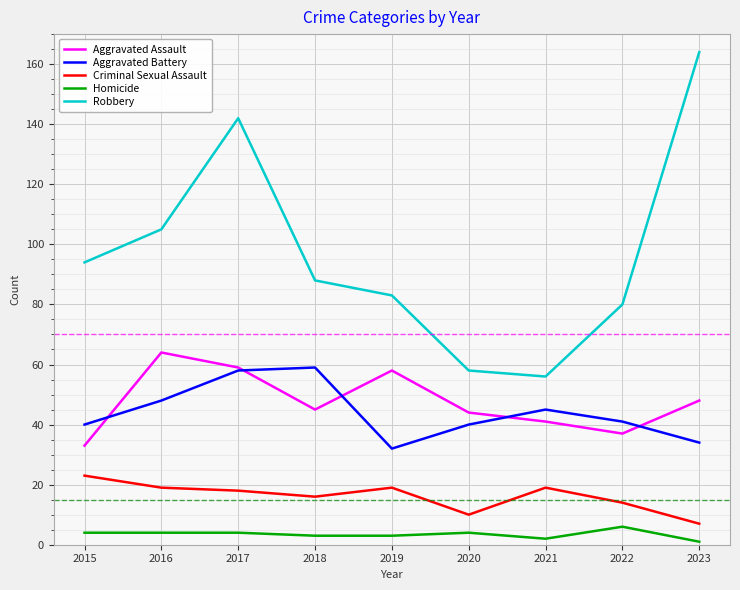

How many lines are shown in the chart?

5